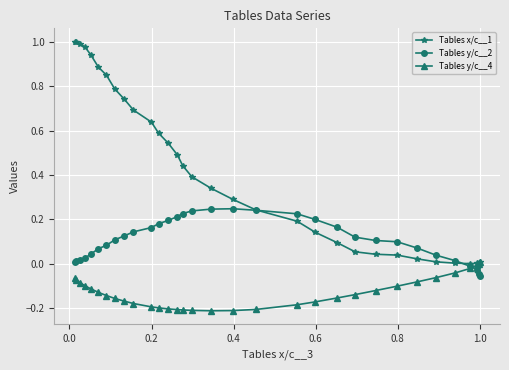

Which series has the largest total across all categories?

Tables x/c__1